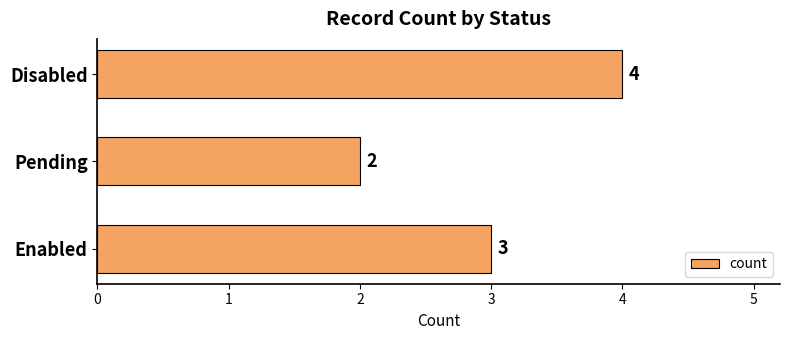

Reading bottom to top, list all the values displayed in this chart.

3	2	4